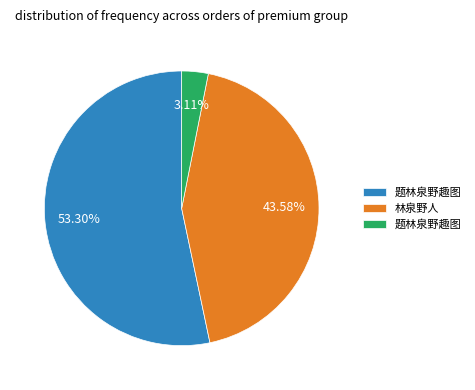

Is there any slice that represents more than half of the pie?

Yes